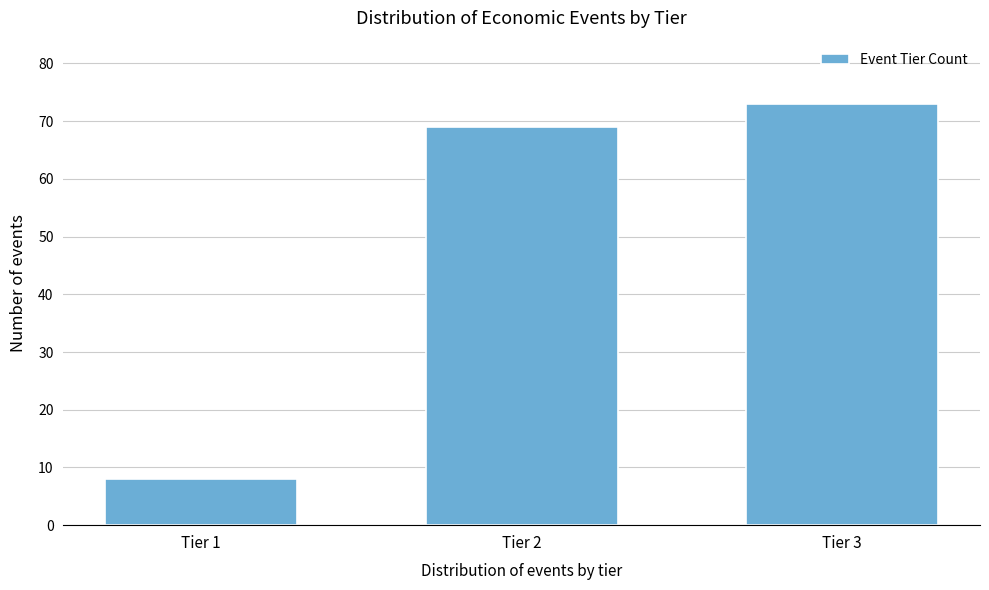

Reading right to left, extract all data points from this chart.

Tier 3=73	Tier 2=69	Tier 1=8